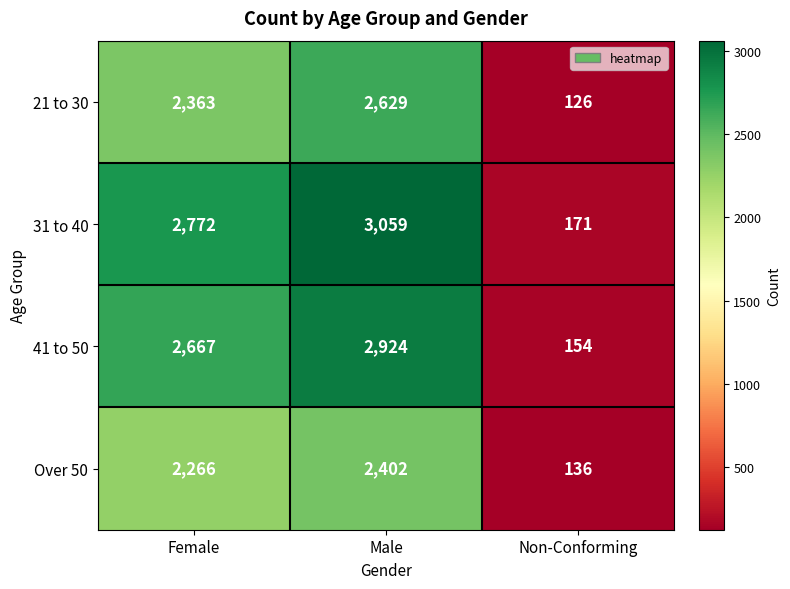

The value of 31 to 40 at Non-Conforming is 259. True or false?

False